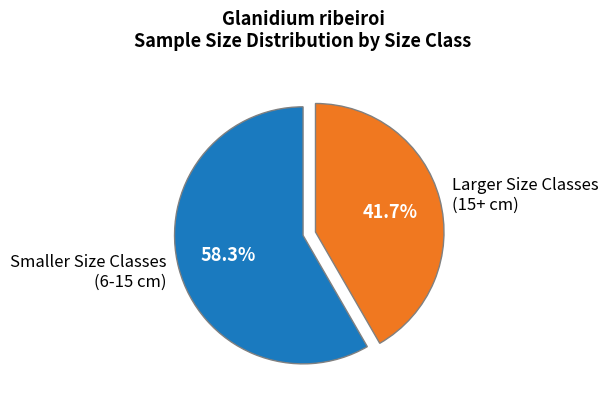

Rank the categories by value from highest to lowest.

Smaller Size Classes (6-15 cm), Larger Size Classes (15+ cm)